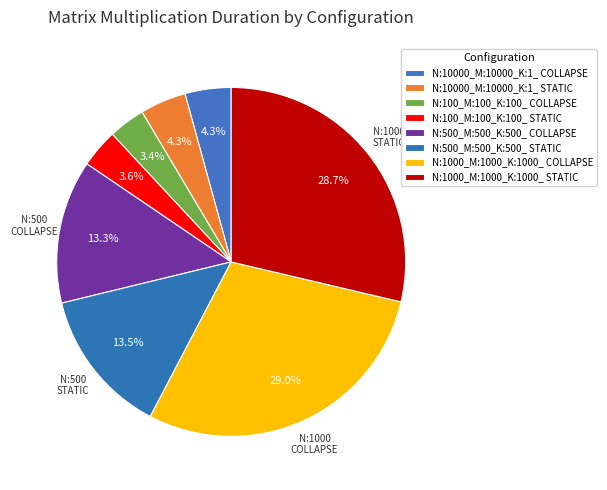

Count the number of slices in the pie.

8